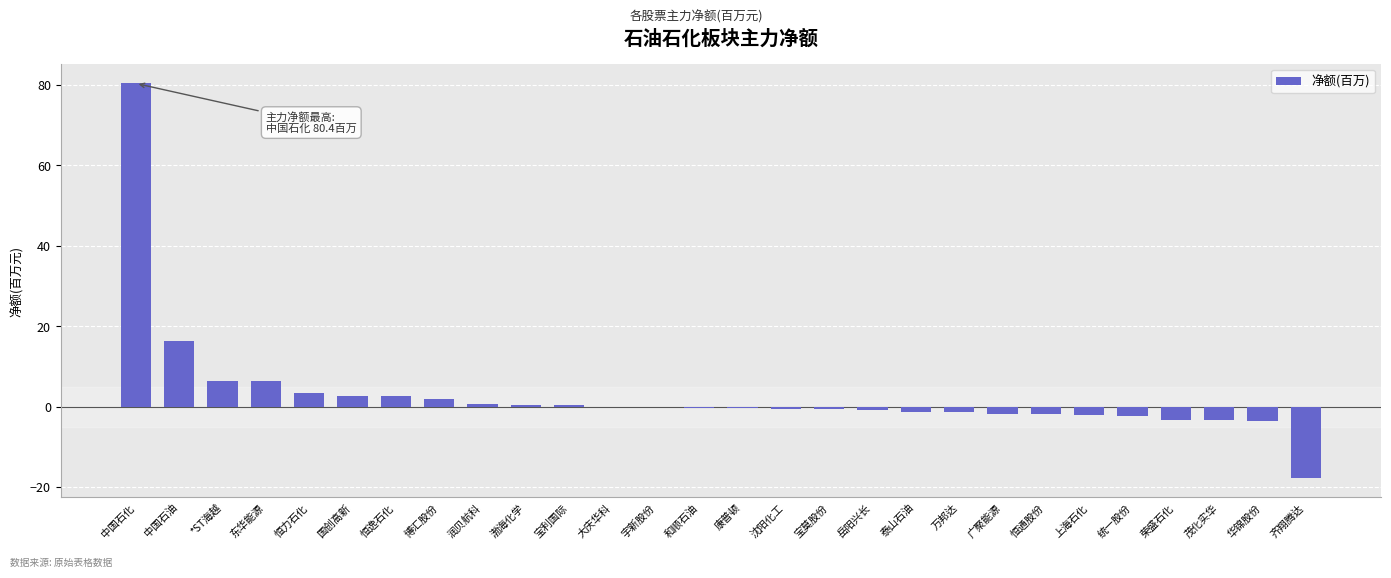

True or false: the data shows -2.4 at 统一股份.

True